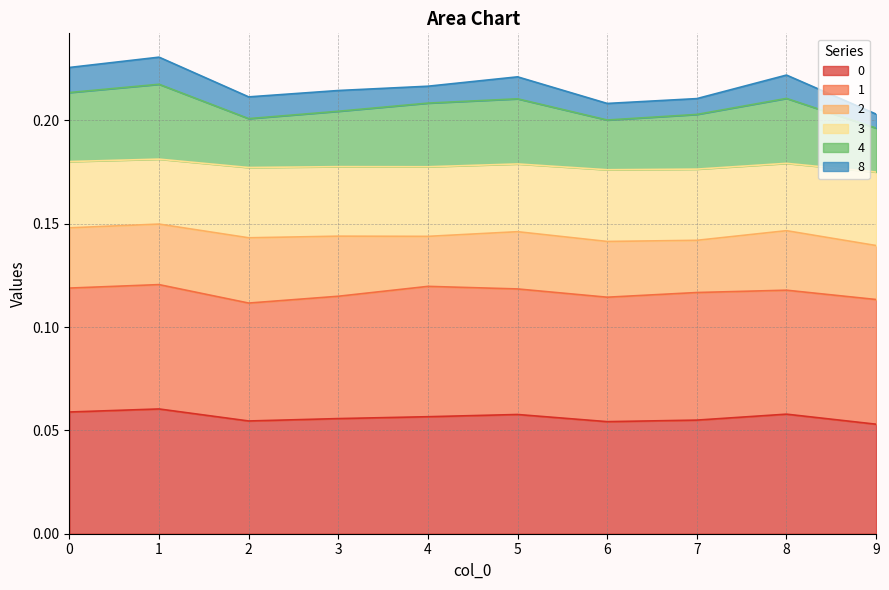

Which has a higher value, 6 or 4?

4